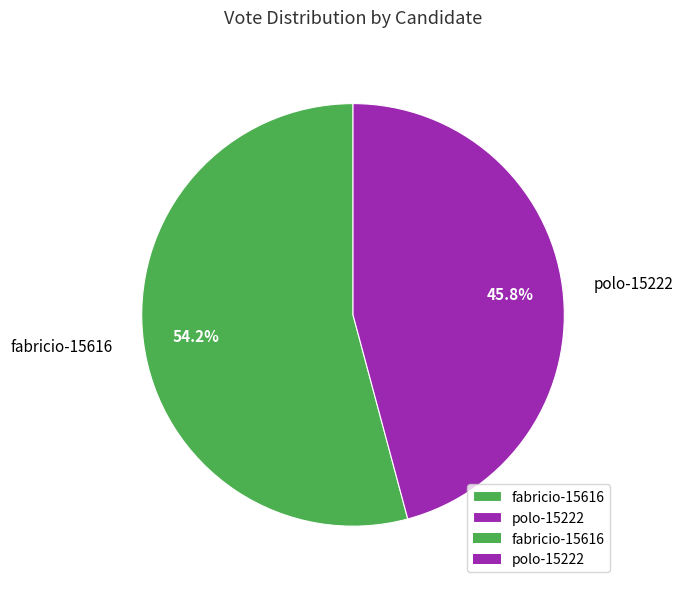

To the nearest percent, what is the combined percentage of polo-15222 and fabricio-15616?

100%